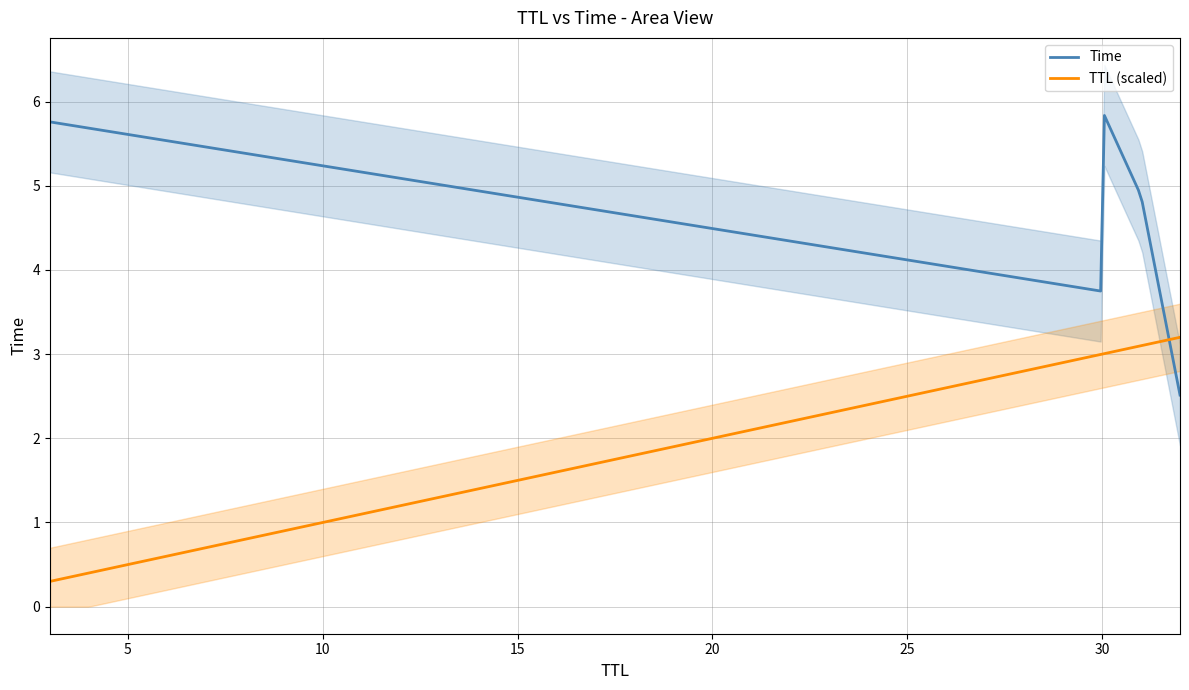

Read the value at 31.

4.9